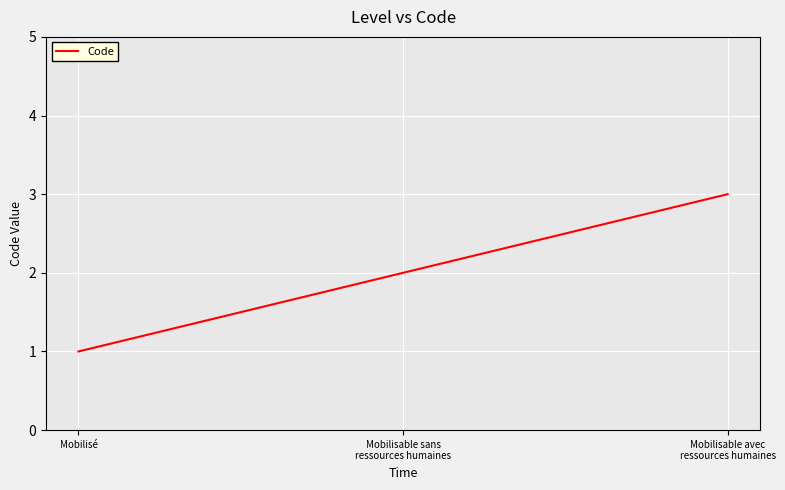

At which category does the chart reach its minimum across all series?

Mobilisé